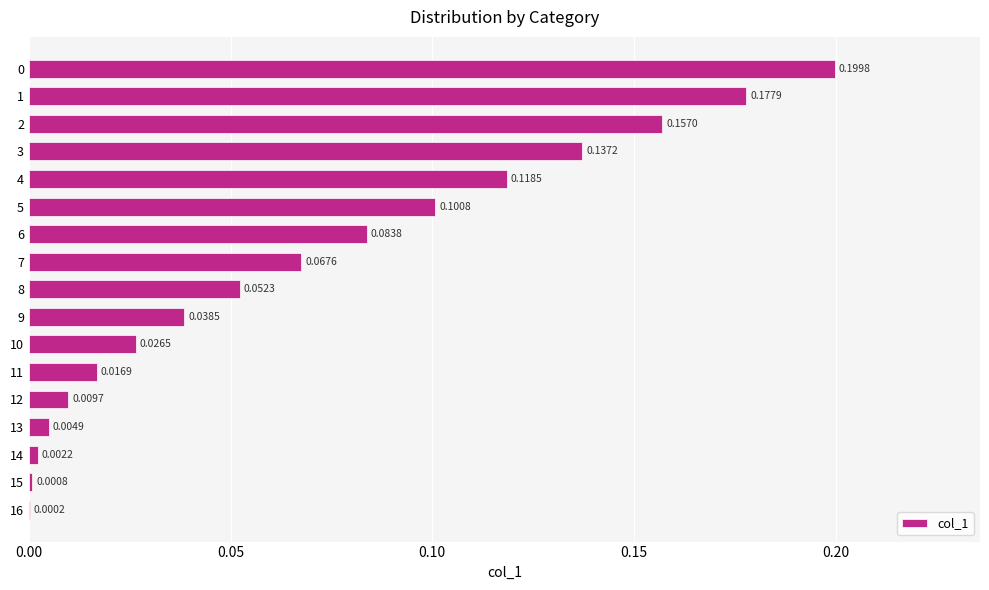

Between 7 and 10, which is larger?

7